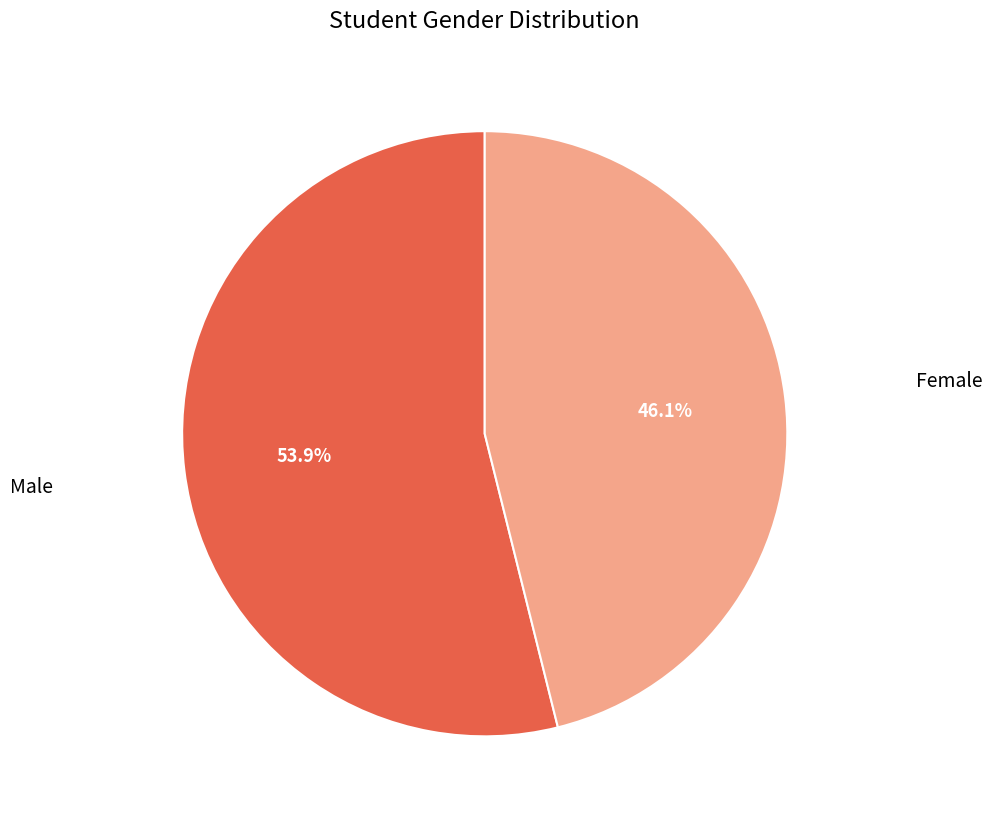

How many segments does this pie chart have?

2